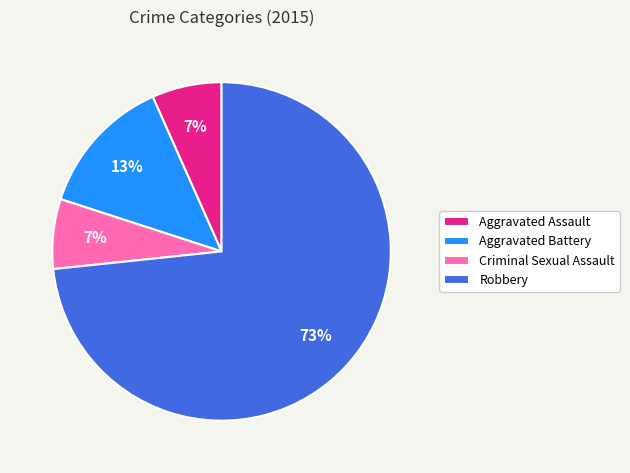

What percentage is the Aggravated Battery slice, to the nearest percent?

13%